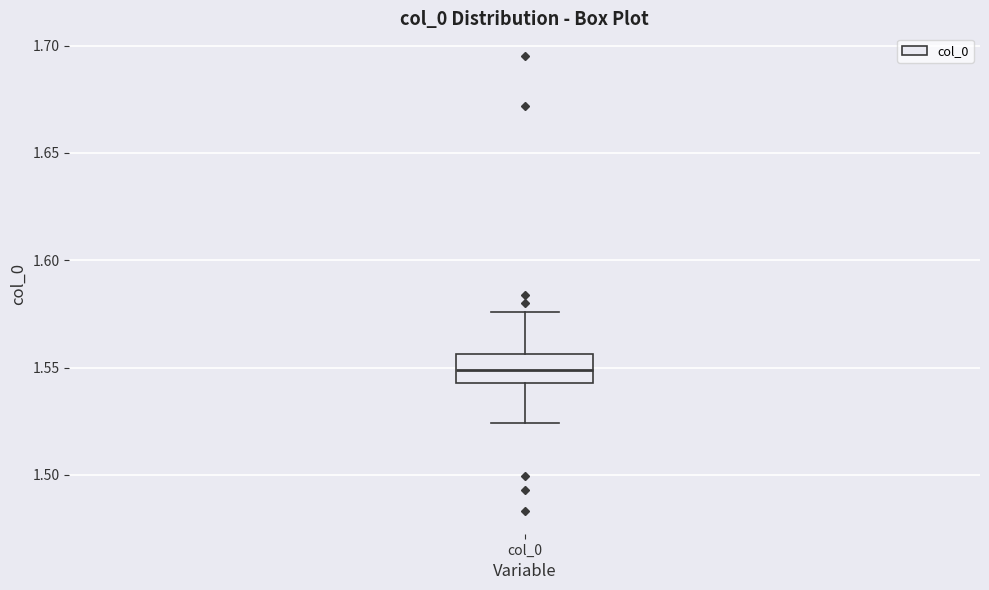

Read this box plot against the y-axis: the position of the median line, the range covered by the box, and the ends of both whiskers. The values are not printed on the chart, so give them approximately, as read against the axis.

median 1.550, box 1.545 to 1.555, whiskers 1.525 to 1.575